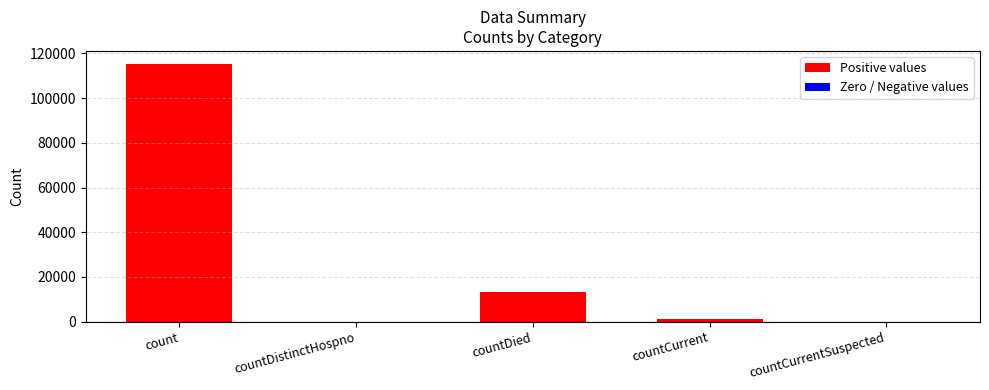

What is the change in value from count to countDied?

-102036